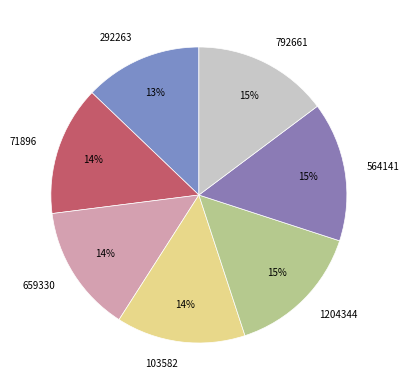

Approximately how many times larger is the value at 659330 compared to 792661?

0.9